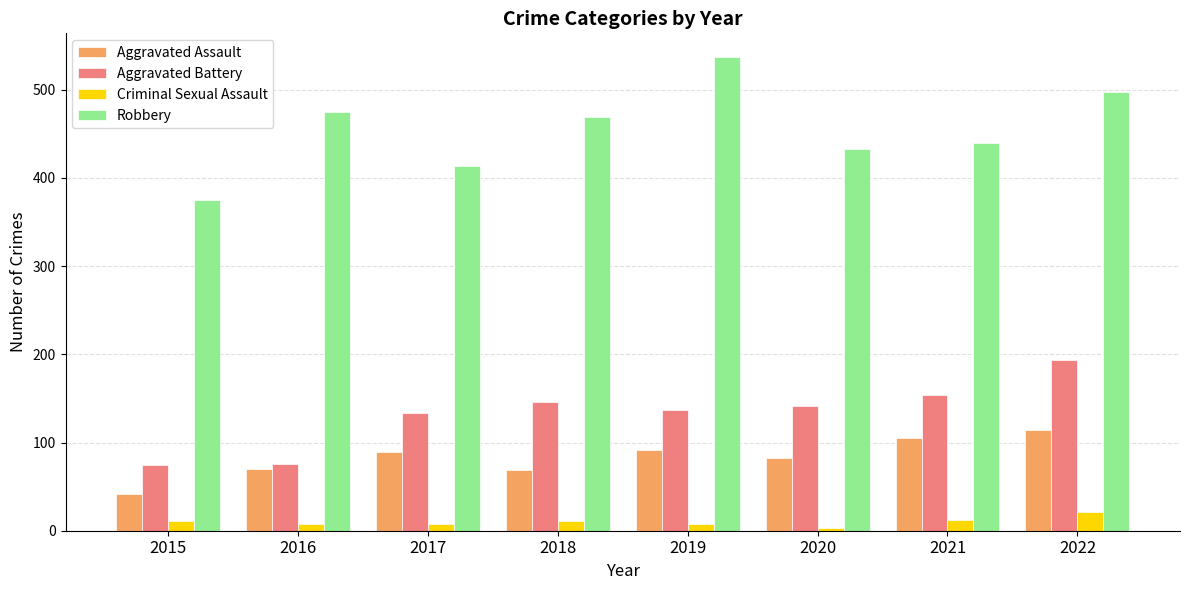

What is the difference between the maximum and minimum values in the Aggravated Assault series?

72